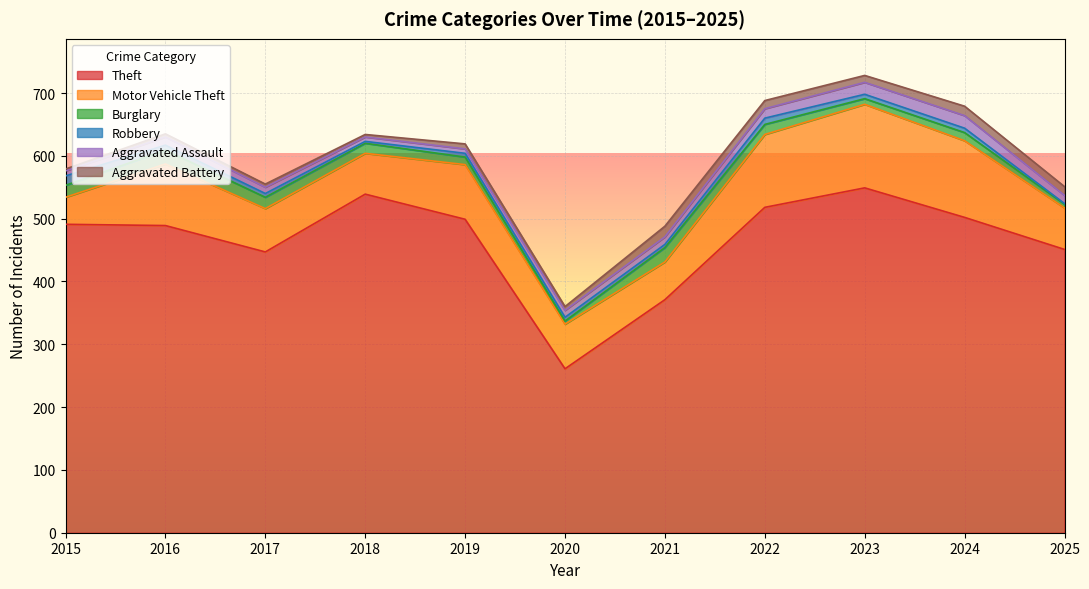

What is the value of the Robbery point at the 8th from the left?

10